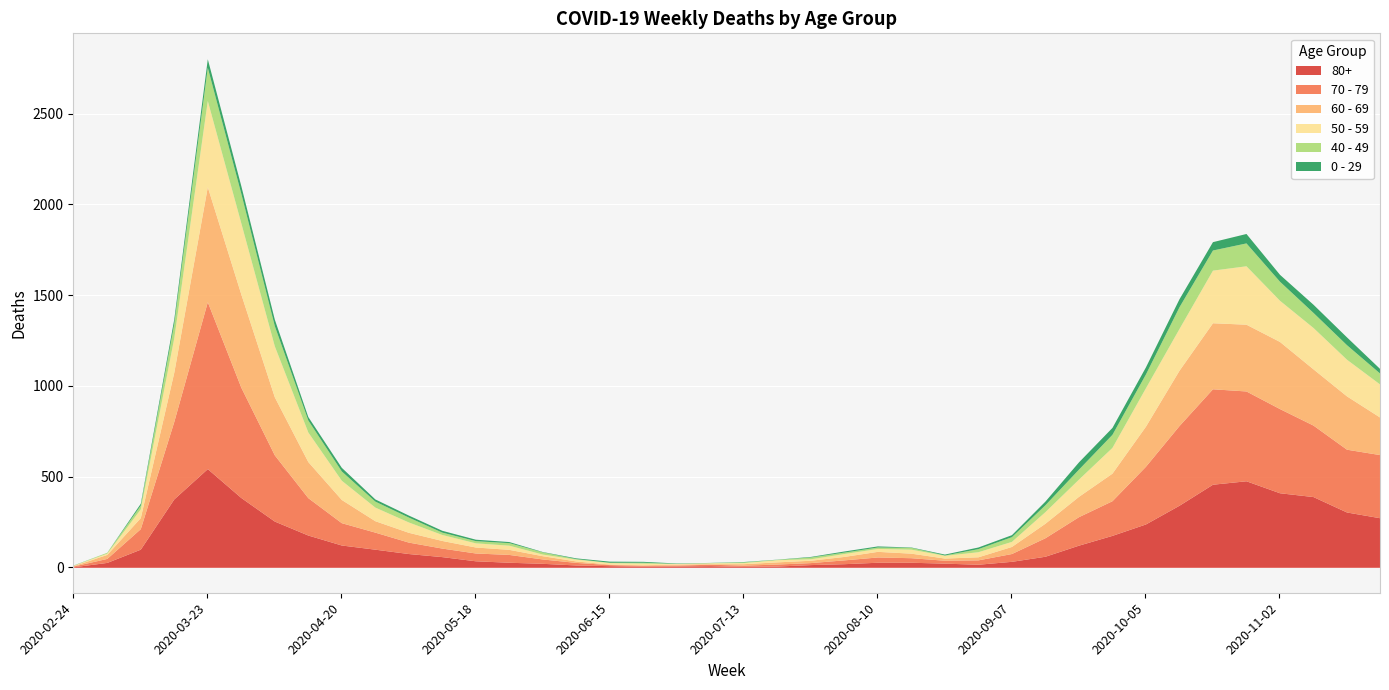

At which category does 60 - 69 reach its first local valley?

2020-07-06